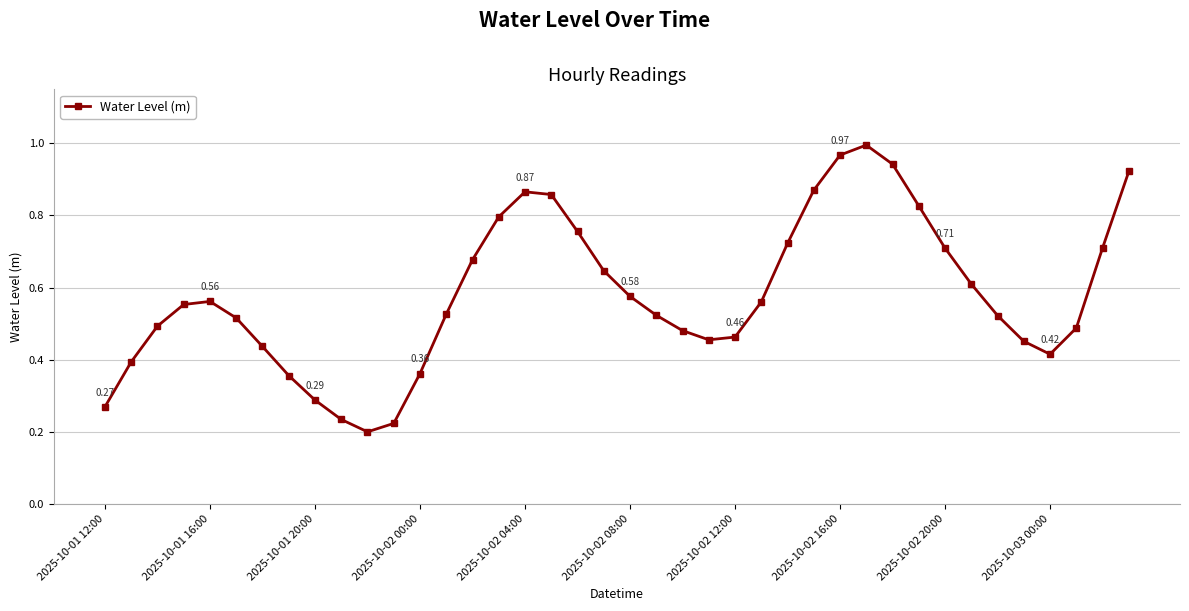

How many lines are shown in the chart?

1